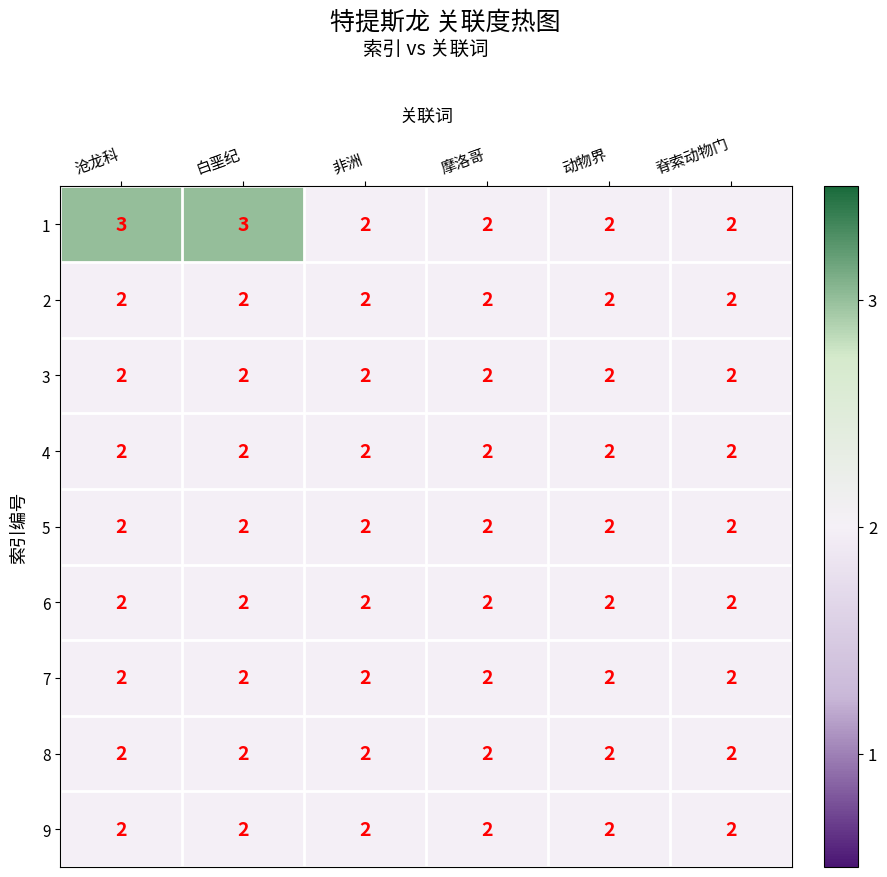

What is the total value across all series at 非洲?

18